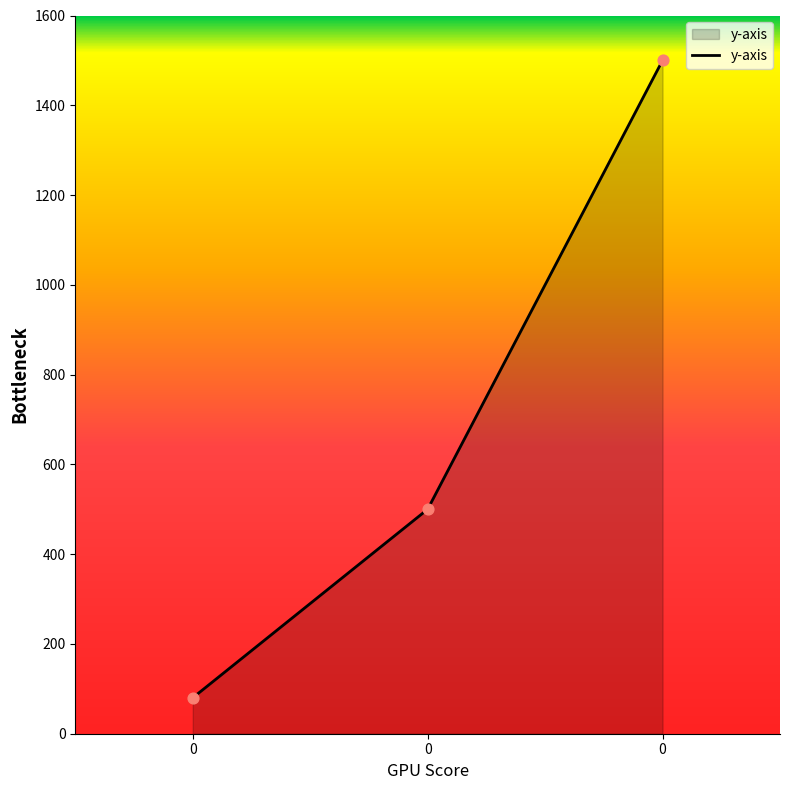

Approximately how many times larger is the value at 0 compared to 0?

0.1